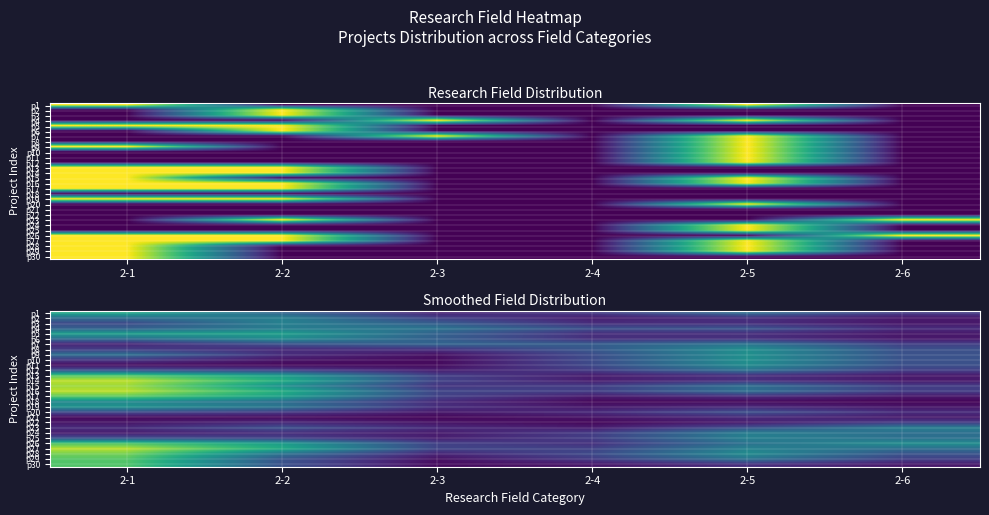

Is the value of p4 at 2-2 greater than the value of p10 at 2-3?

Yes